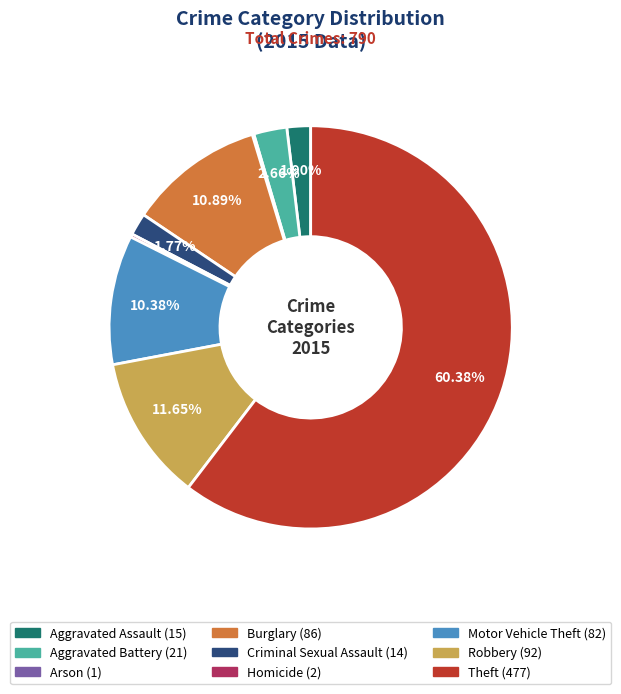

Which slice is the largest?

Theft